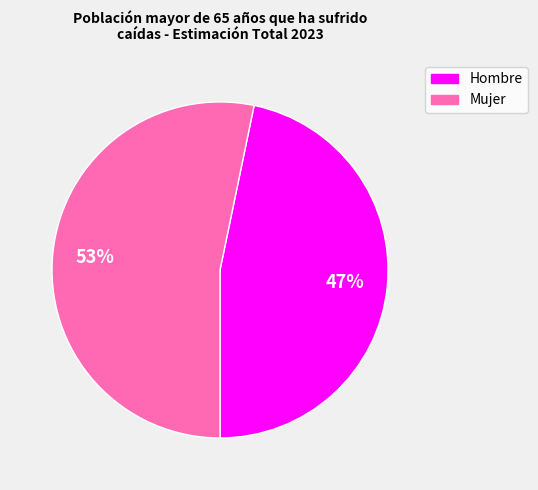

To the nearest percent, what is the average slice percentage?

50%